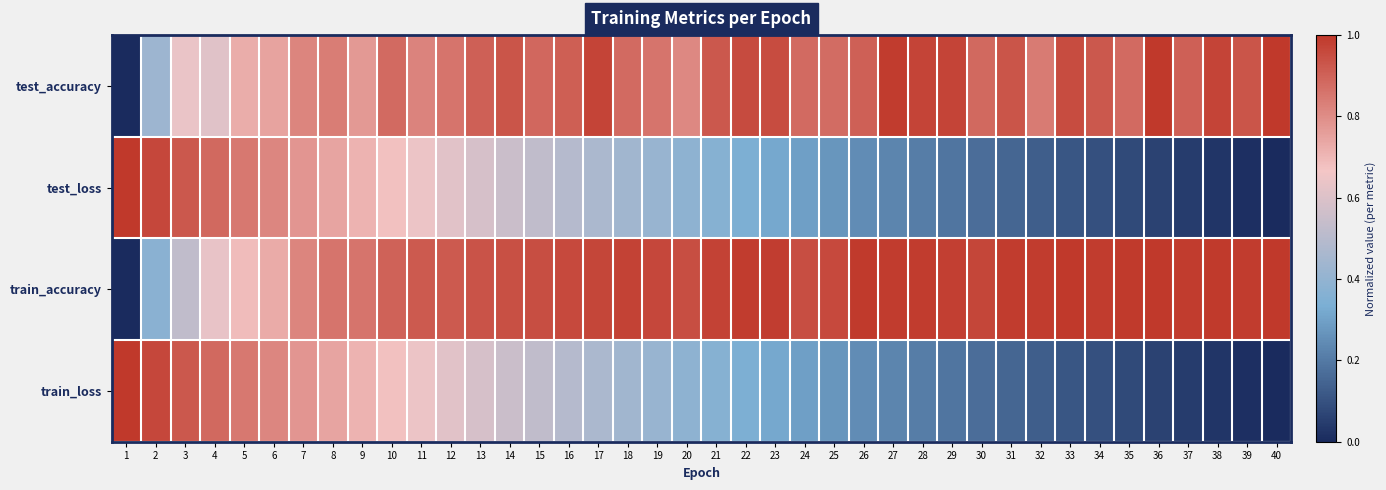

Reading left to right, extract all data points from this chart.

test_accuracy: 1=0.0	2=0.4	3=0.6	4=0.6	5=0.7	6=0.7	7=0.8	8=0.8	9=0.8	10=0.9	11=0.8	12=0.9	13=0.9	14=0.9	15=0.9	16=0.9	17=1.0	18=0.9	19=0.9	20=0.8	21=0.9	22=1.0	23=1.0	24=0.9	25=0.9	26=0.9	27=1.0	28=1.0	29=1.0	30=0.9	31=0.9	32=0.8	33=1.0	34=0.9	35=0.9	36=1.0	37=0.9	38=1.0	39=0.9	40=1.0
test_loss: 1=1.0	2=1.0	3=0.9	4=0.9	5=0.8	6=0.8	7=0.8	8=0.7	9=0.7	10=0.7	11=0.6	12=0.6	13=0.6	14=0.6	15=0.5	16=0.5	17=0.5	18=0.4	19=0.4	20=0.4	21=0.4	22=0.3	23=0.3	24=0.3	25=0.3	26=0.2	27=0.2	28=0.2	29=0.2	30=0.2	31=0.1	32=0.1	33=0.1	34=0.1	35=0.1	36=0.1	37=0.0	38=0.0	39=0.0	40=0.0
train_accuracy: 1=0.0	2=0.4	3=0.5	4=0.6	5=0.7	6=0.7	7=0.8	8=0.9	9=0.9	10=0.9	11=0.9	12=0.9	13=0.9	14=0.9	15=0.9	16=1.0	17=1.0	18=1.0	19=1.0	20=0.9	21=1.0	22=1.0	23=1.0	24=0.9	25=1.0	26=1.0	27=1.0	28=1.0	29=1.0	30=1.0	31=1.0	32=1.0	33=1.0	34=1.0	35=1.0	36=1.0	37=1.0	38=1.0	39=1.0	40=1.0
train_loss: 1=1.0	2=1.0	3=0.9	4=0.9	5=0.8	6=0.8	7=0.8	8=0.7	9=0.7	10=0.7	11=0.6	12=0.6	13=0.6	14=0.6	15=0.5	16=0.5	17=0.5	18=0.4	19=0.4	20=0.4	21=0.4	22=0.3	23=0.3	24=0.3	25=0.3	26=0.2	27=0.2	28=0.2	29=0.2	30=0.2	31=0.1	32=0.1	33=0.1	34=0.1	35=0.1	36=0.1	37=0.0	38=0.0	39=0.0	40=0.0